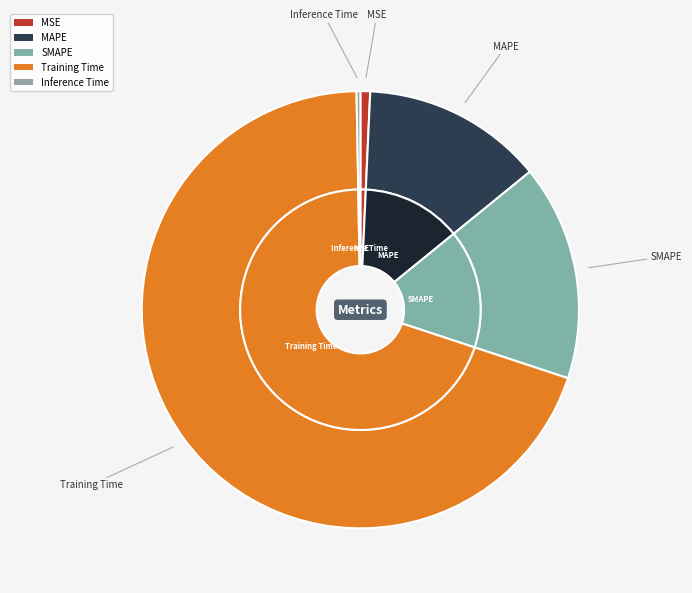

What percentage is the Training Time slice, to the nearest percent?

70%